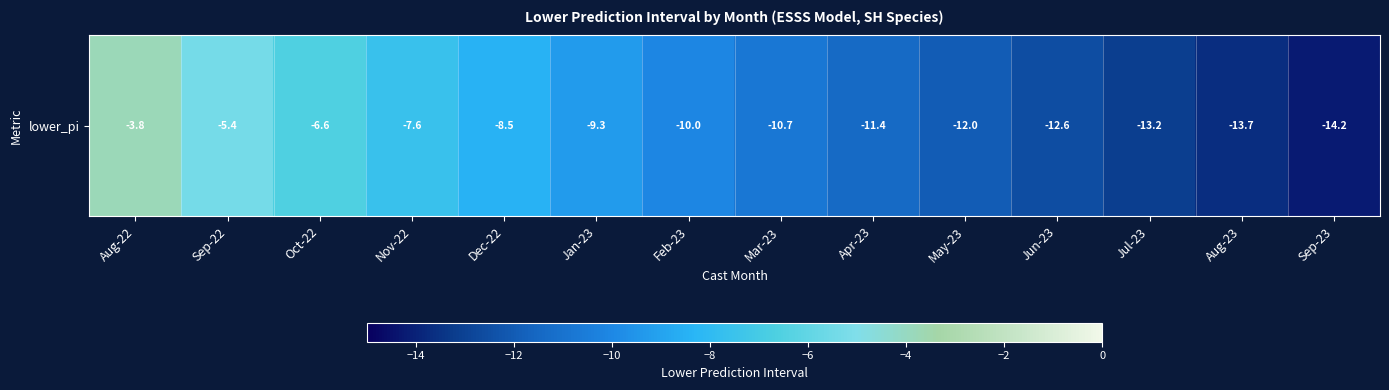

Reading left to right, list all the values displayed in this chart.

Aug-22=-3.8	Sep-22=-5.4	Oct-22=-6.6	Nov-22=-7.6	Dec-22=-8.5	Jan-23=-9.3	Feb-23=-10.0	Mar-23=-10.7	Apr-23=-11.4	May-23=-12.0	Jun-23=-12.6	Jul-23=-13.2	Aug-23=-13.7	Sep-23=-14.2